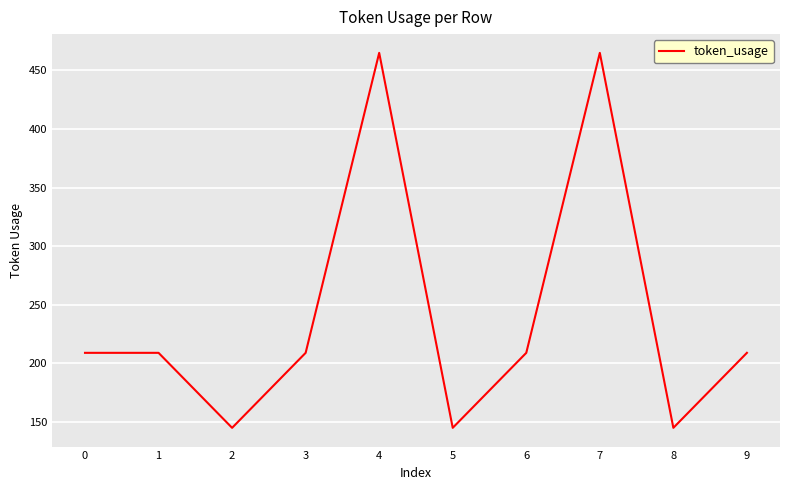

What is the difference between the values at 9 and 4?

256